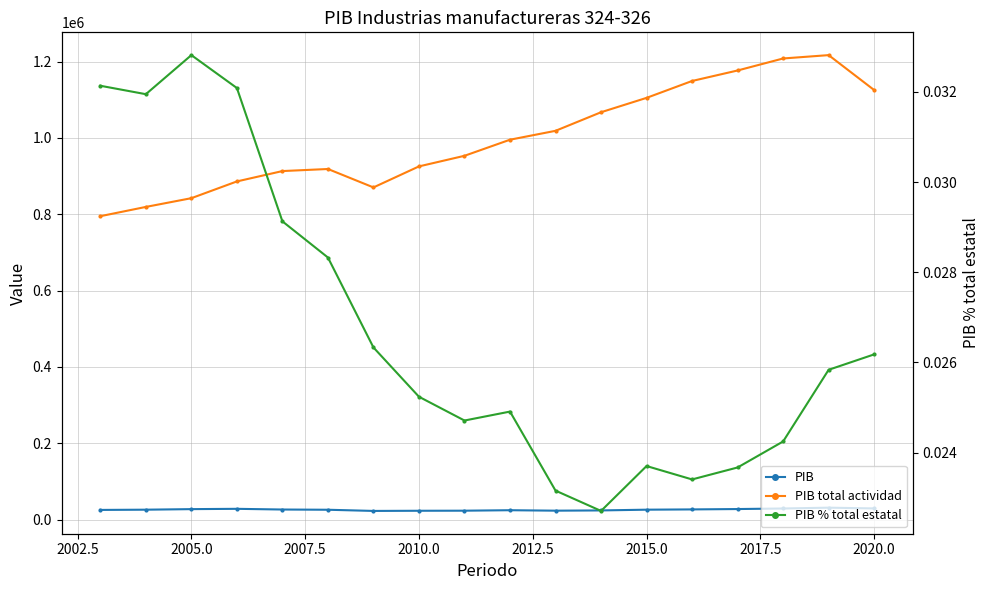

How many categories are shown in the chart?

18